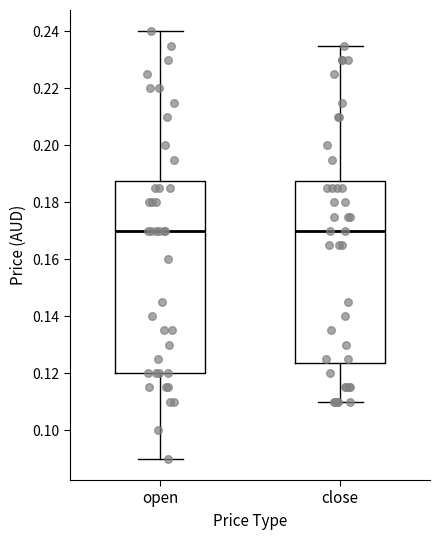

Where does the median line of the box for open sit on the y-axis? The values are not printed on the chart, so give them approximately, as read against the axis.

0.170